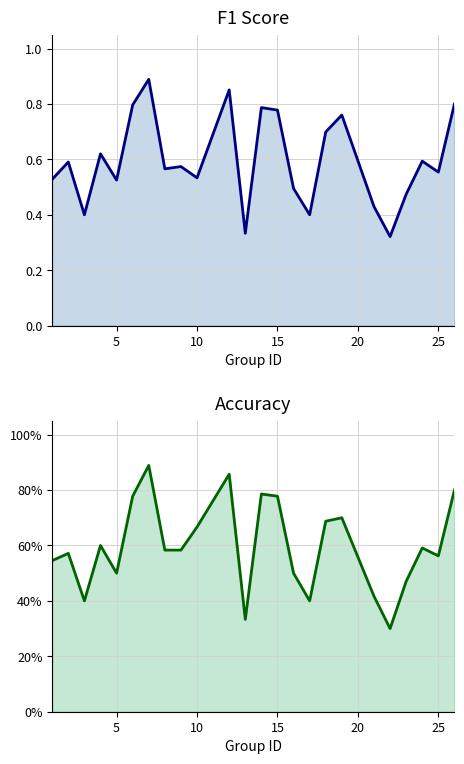

Which series has the largest total across all categories?

accuracy